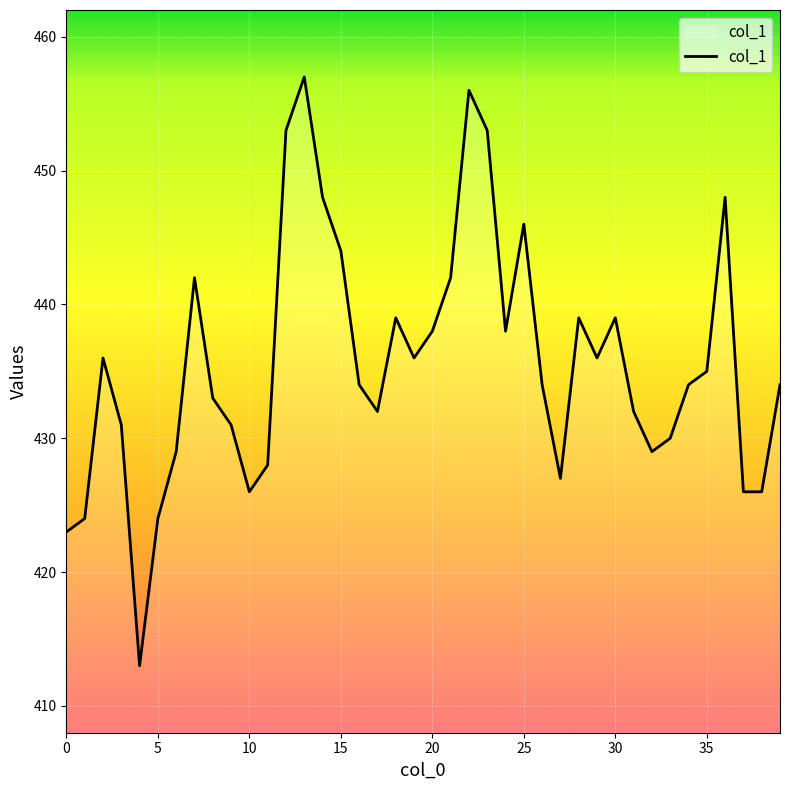

What is the difference between the maximum and minimum values?

44